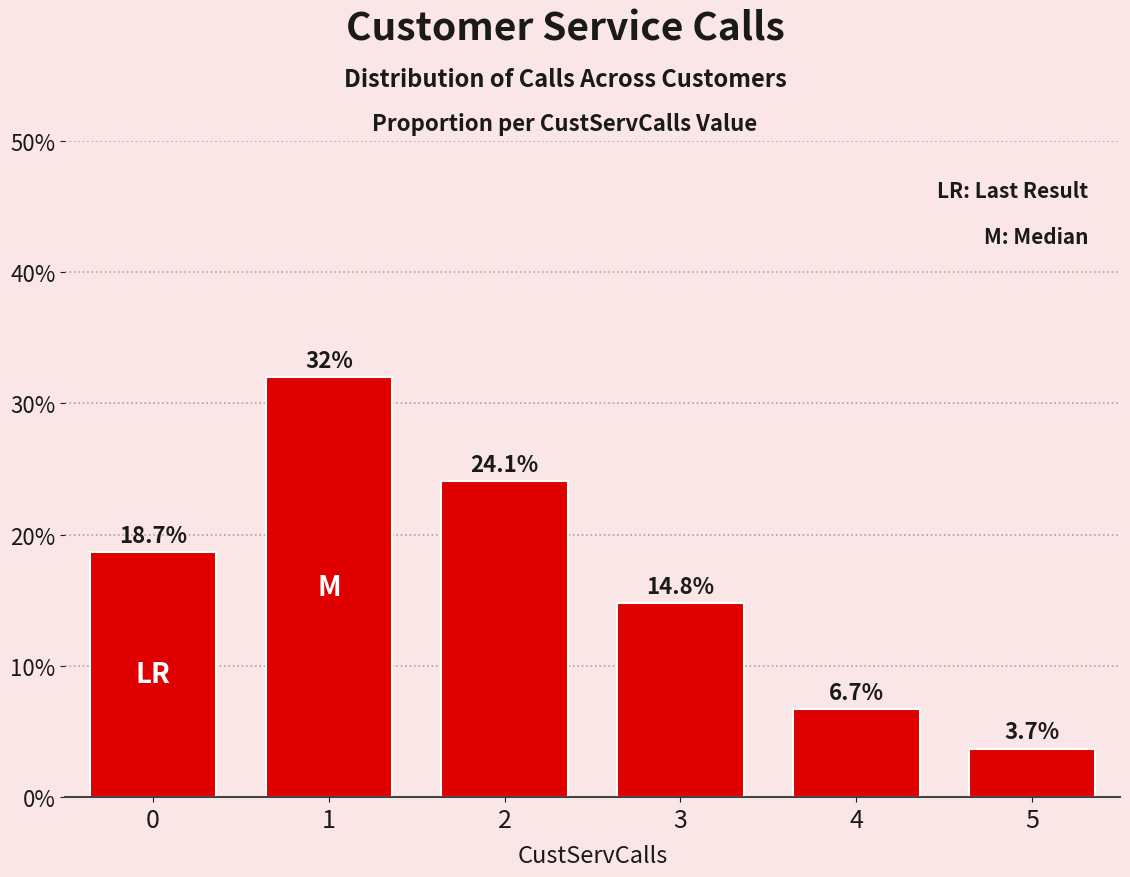

Reading right to left, list all the values displayed in this chart.

5=3.7	4=6.7	3=14.8	2=24.1	1=32.0	0=18.7